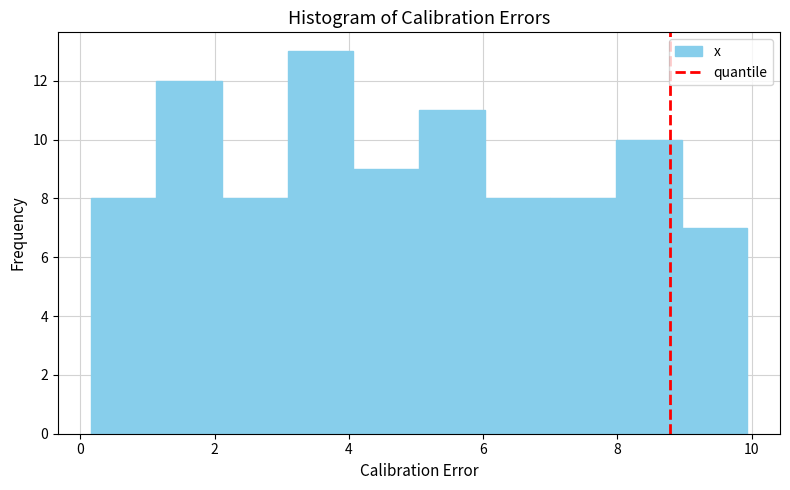

Reading left to right, transcribe this chart: for each bar, give the range it covers on the x-axis and its height. Neither the bar edges nor the heights are printed on the chart, so give them approximately, as read against the axes.

0.2 to 1.2: 8
1.2 to 2.2: 12
2.2 to 3.0: 8
3.0 to 4.0: 13
4.0 to 5.0: 9
5.0 to 6.0: 11
6.0 to 7.0: 8
7.0 to 8.0: 8
8.0 to 9.0: 10
9.0 to 10.0: 7